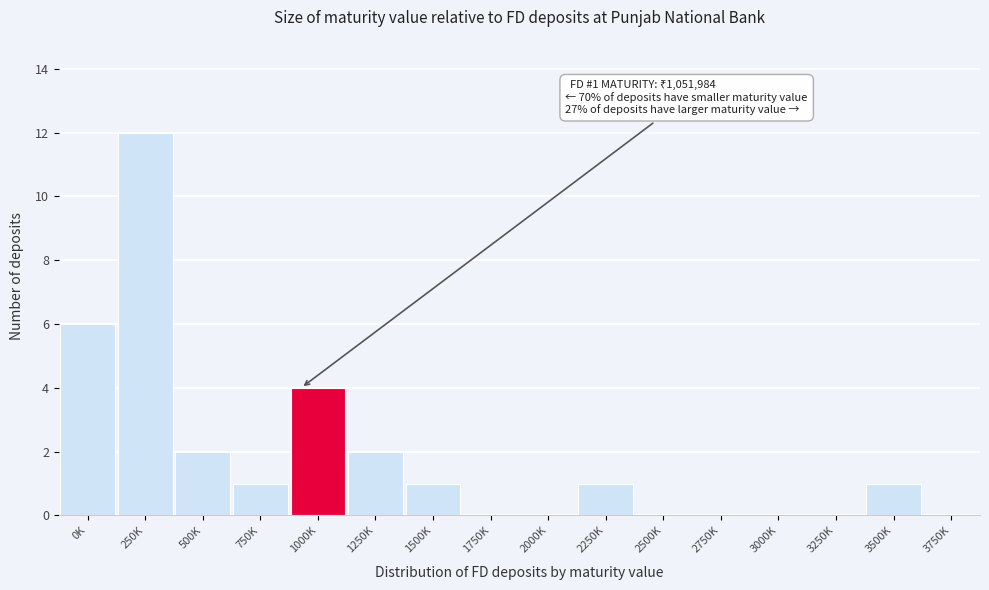

Reading left to right, list all the values displayed in this chart.

0K=6	250K=12	500K=2	750K=1	1000K=4	1250K=2	1500K=1	1750K=0	2000K=0	2250K=1	2500K=0	2750K=0	3000K=0	3250K=0	3500K=1	3750K=0